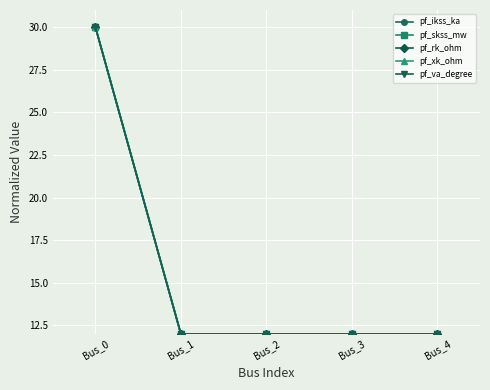

Which category has the highest value in the pf_va_degree series?

Bus_0